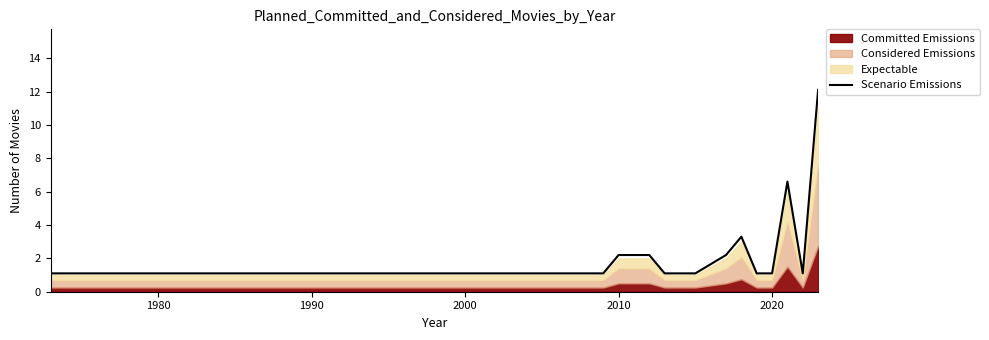

Does the chart have visible grid lines?

No